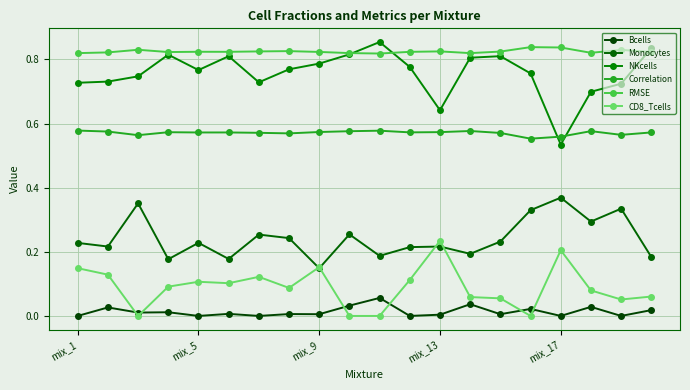

At how many categories does at least one series exceed 0?

20